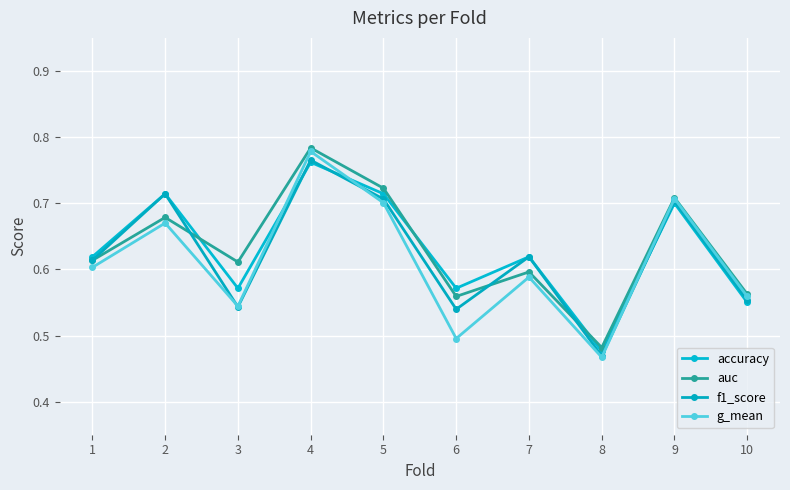

Is the value of accuracy at 10 greater than the value of auc at 1?

No